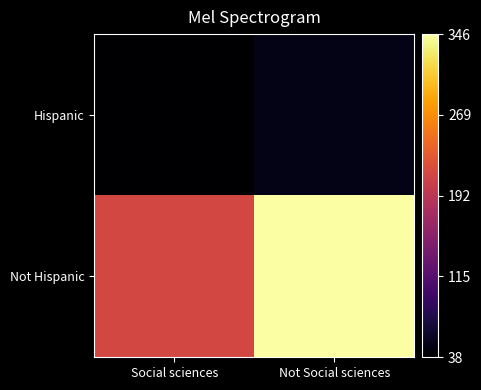

Which series changed the most between Social sciences and Not Social sciences?

Not Hispanic